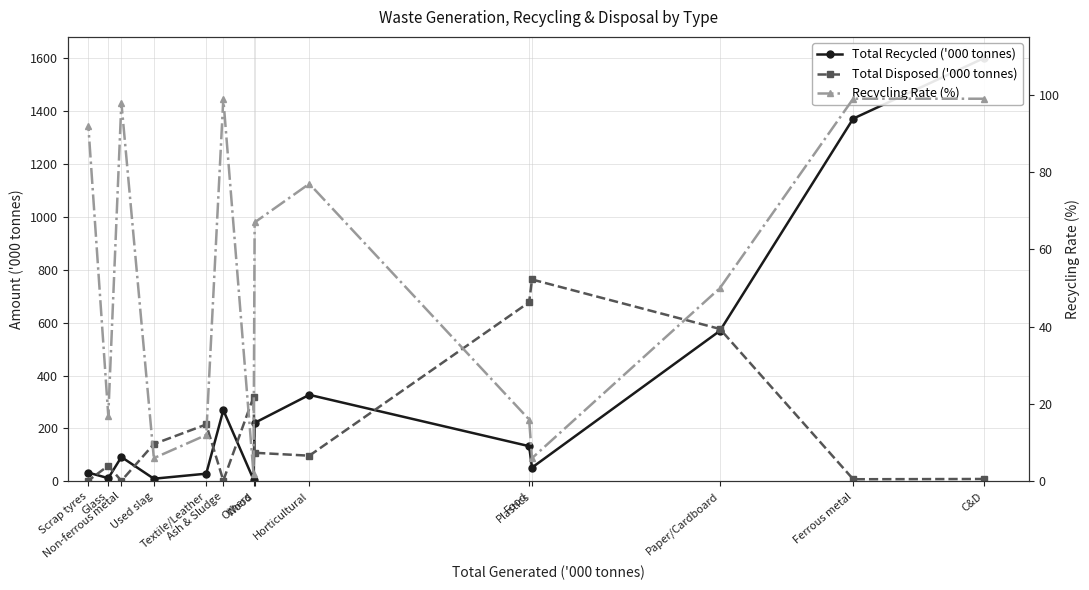

How many data points in Recycling Rate (%) are above 67?

6